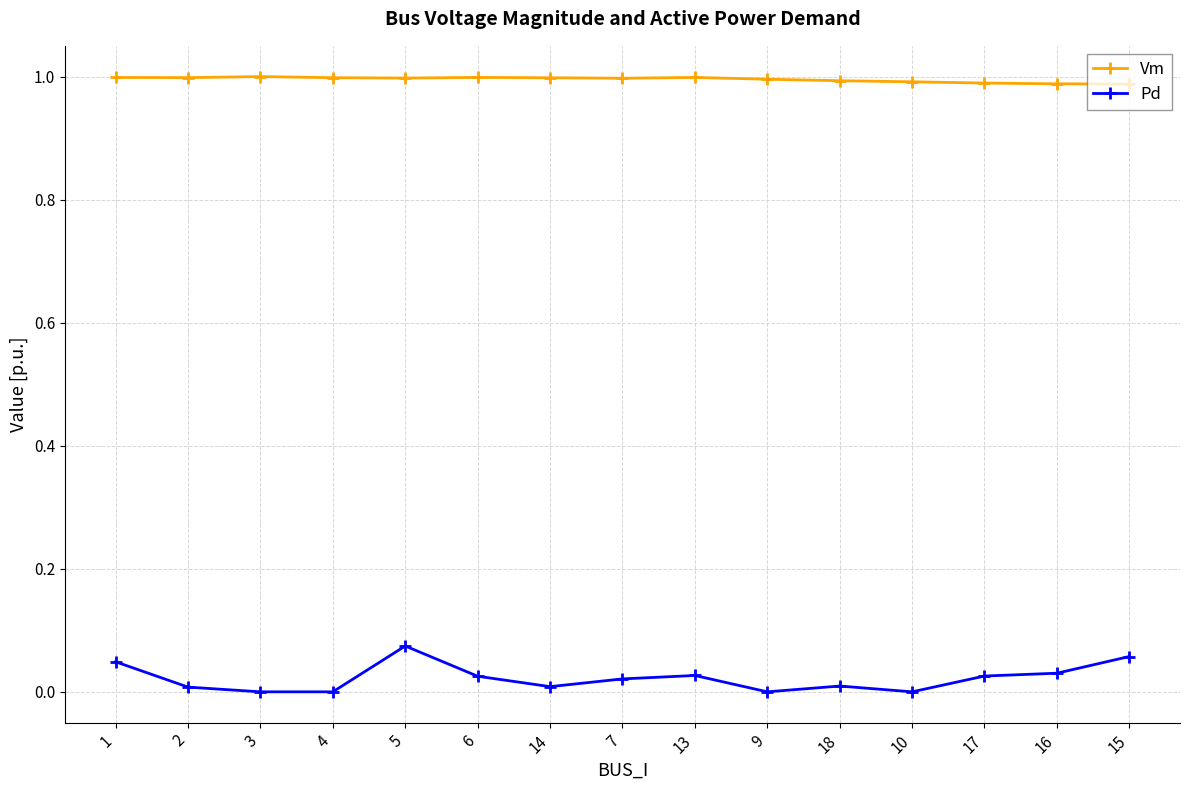

True or false: Vm and Pd cross at least once.

False